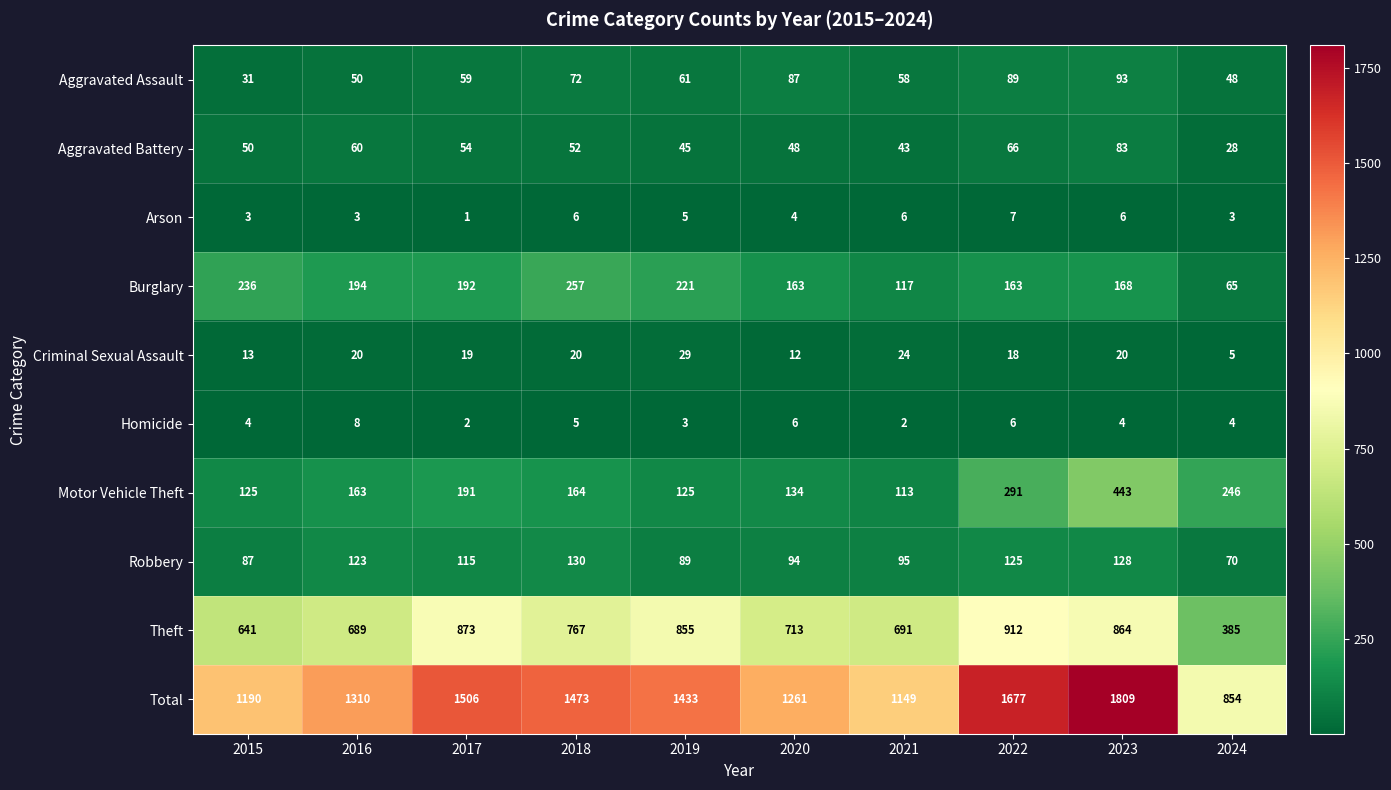

What is the spread (max minus min) of values at 2021?

1147